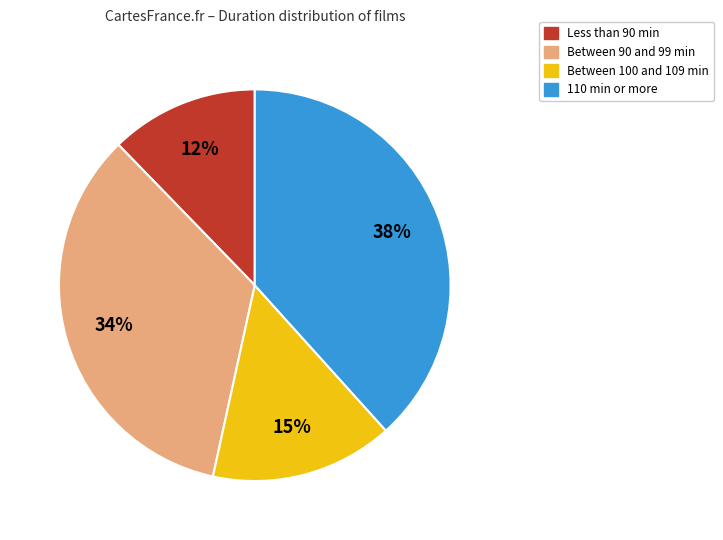

Does any single category account for the majority?

No